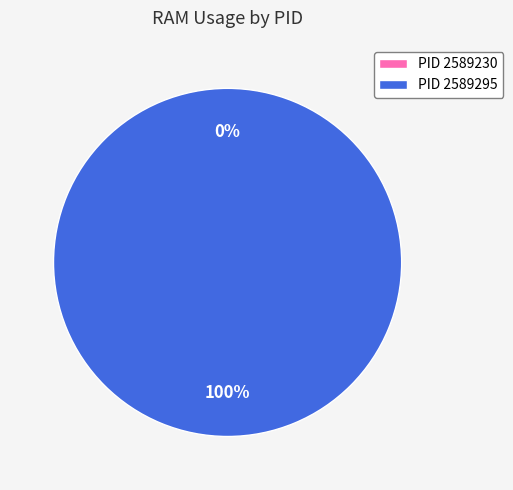

Which slice is the largest?

2589295